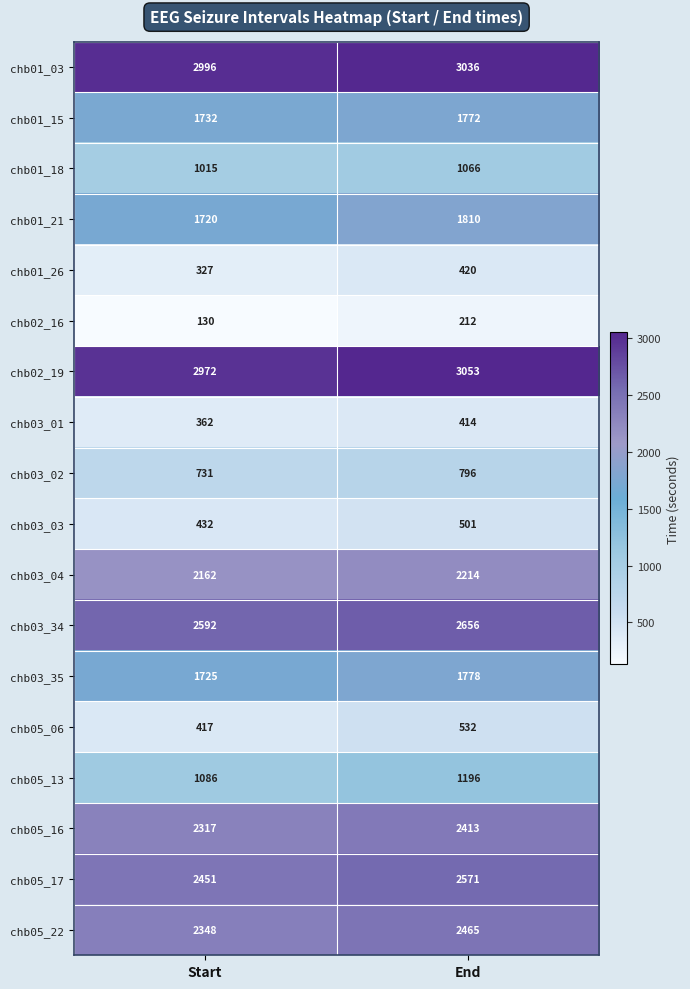

At which label does chb03_01 reach its peak?

End